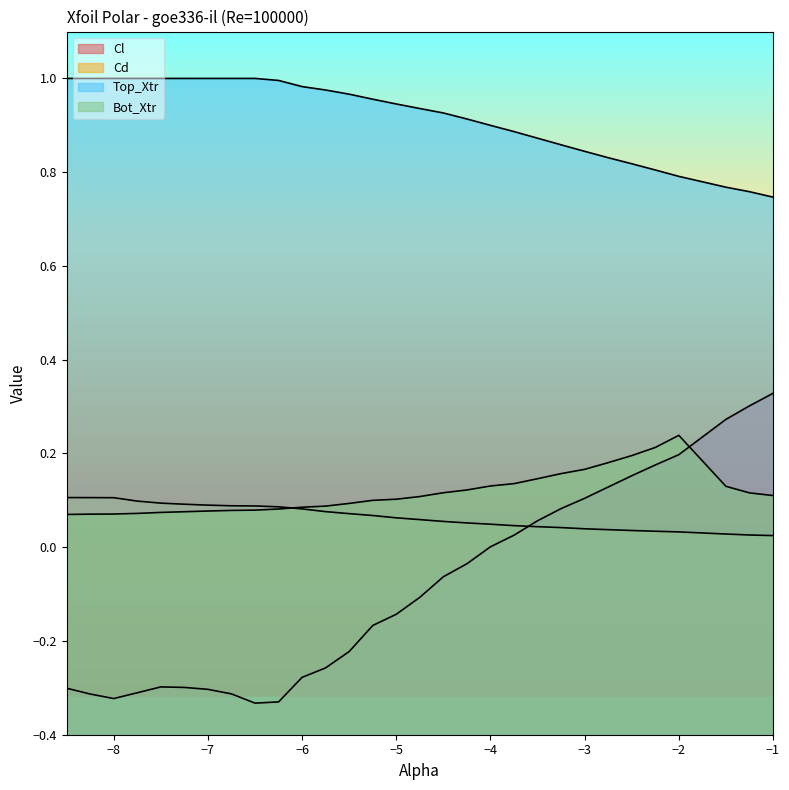

What is the highest value of the Cd series?

0.1